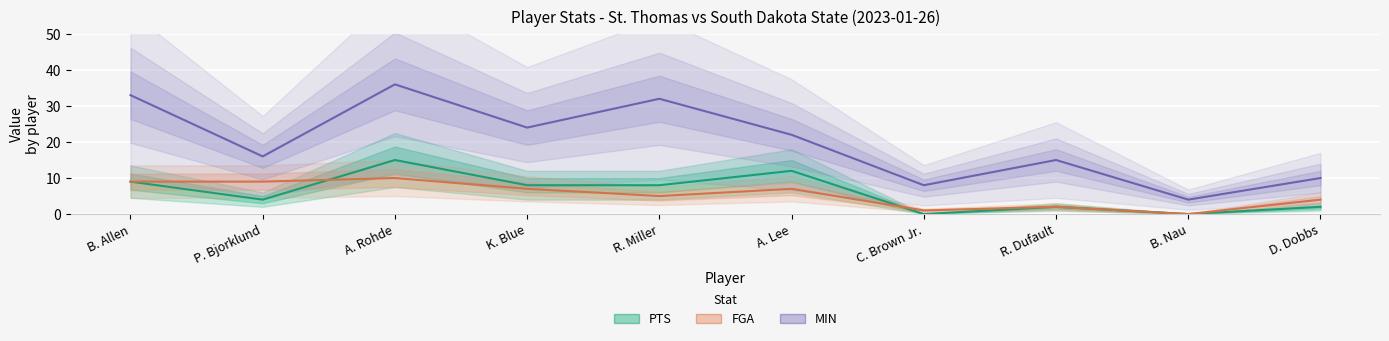

At which label does MIN first exceed 22?

B. Allen